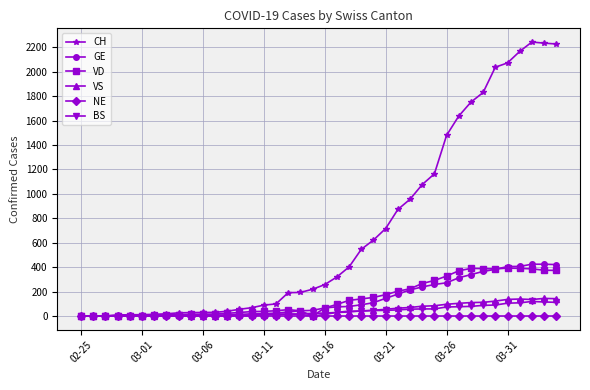

Which series has the largest range (max minus min)?

CH